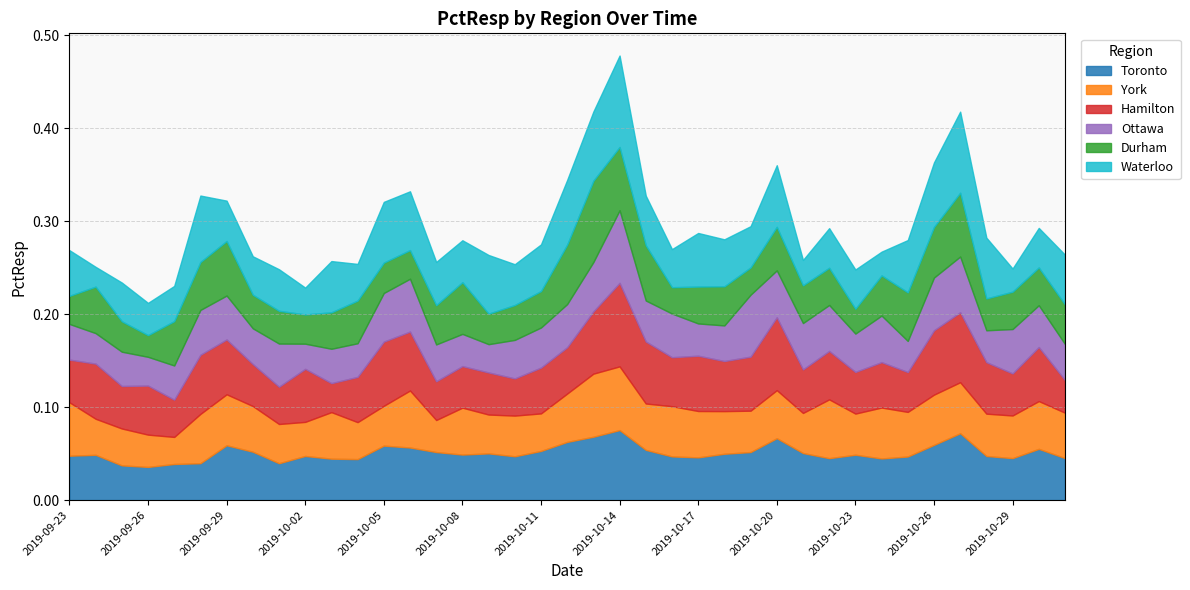

Is the value of Ottawa at 2019-10-09 greater than the value of Durham at 2019-10-23?

Yes